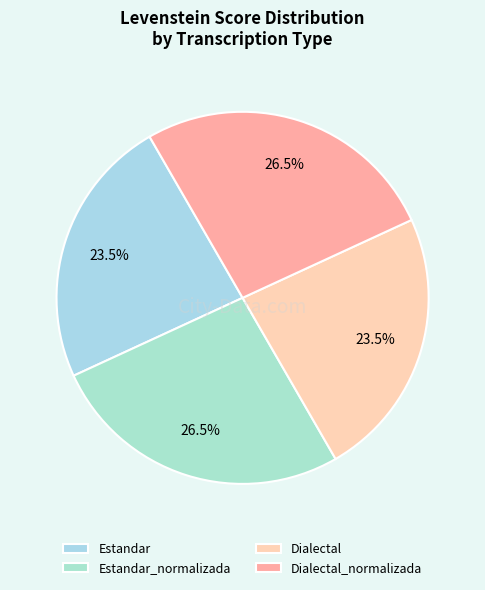

How many slices are in this pie chart?

4